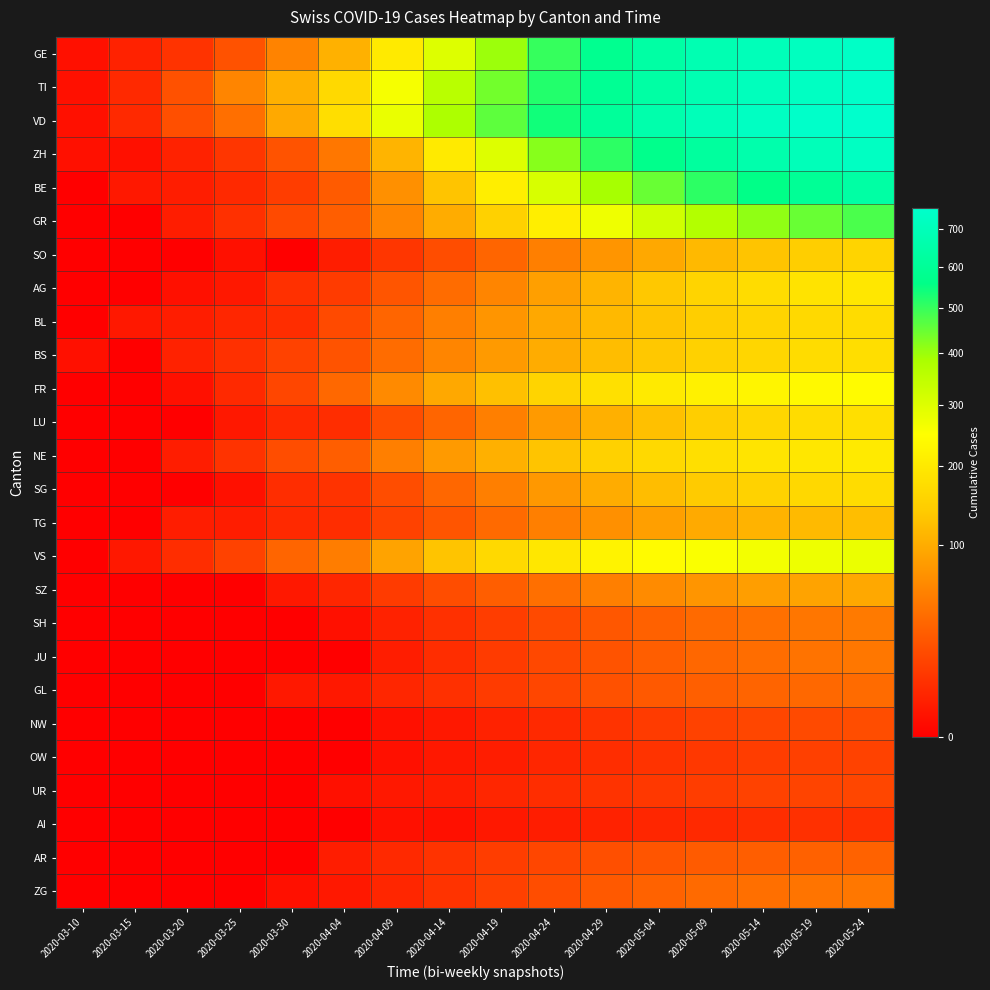

At which category does the chart reach its minimum across all series?

2020-03-10